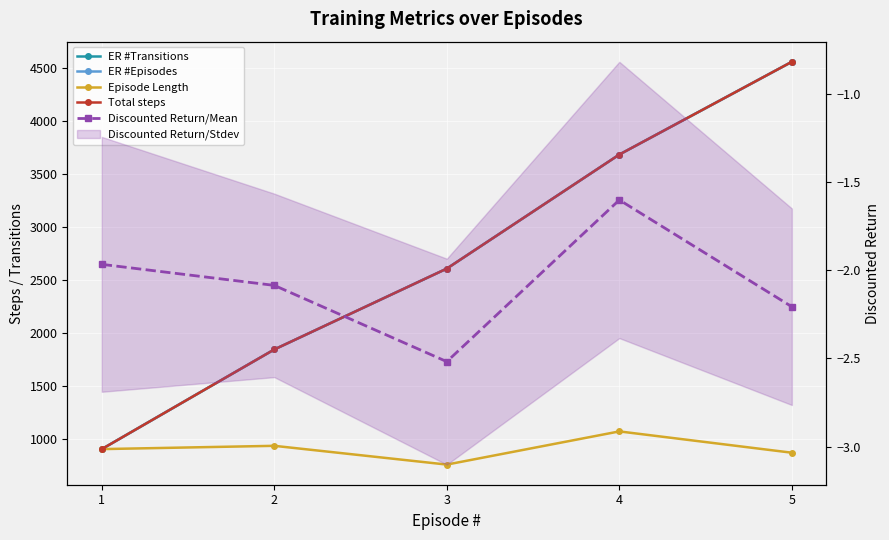

Which category has the lowest value in the Total steps series?

1